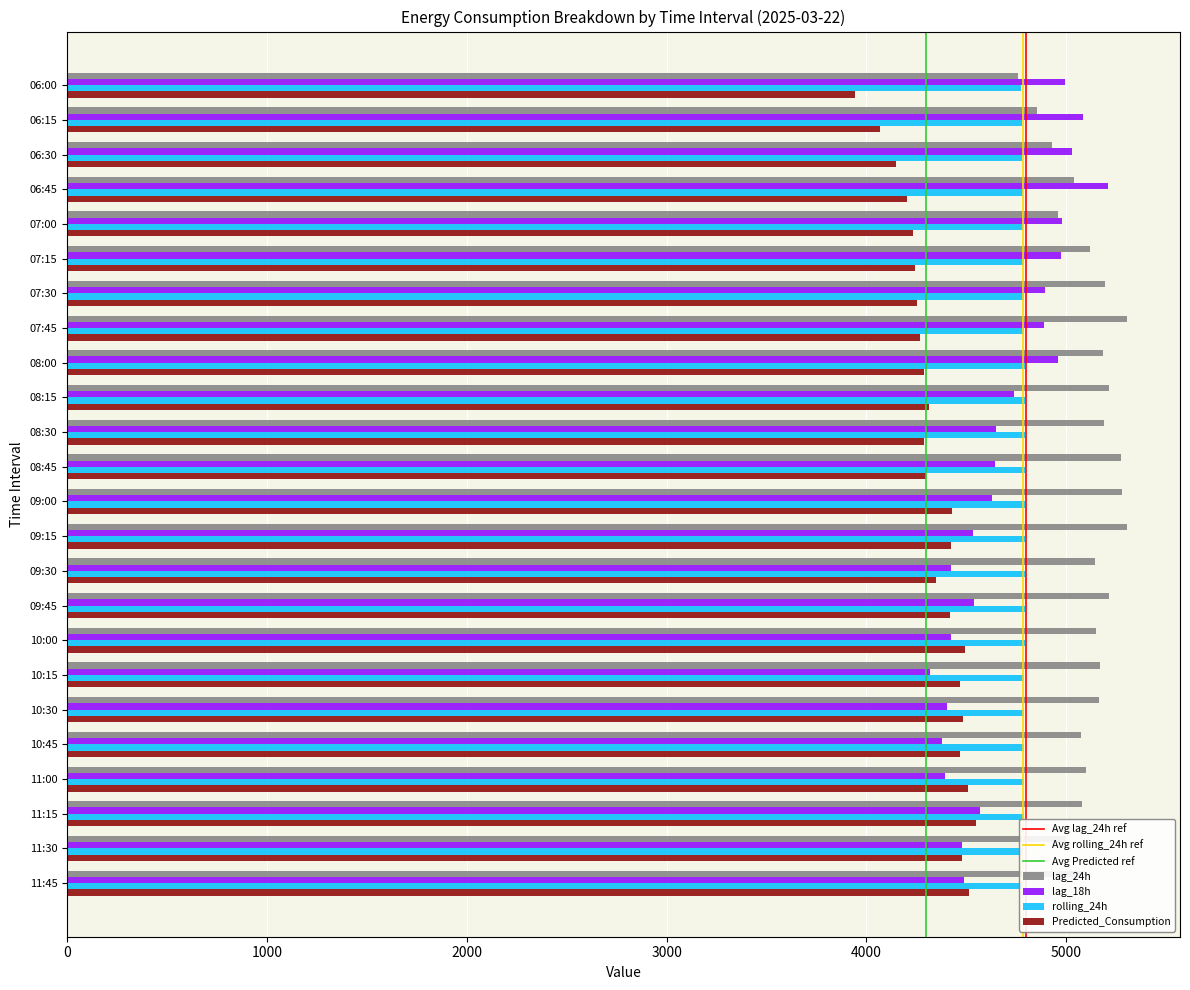

How many data points does each series have?

24